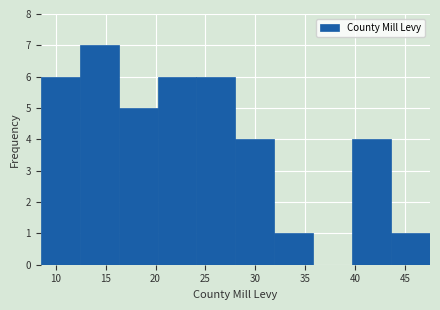

Which range on the x-axis has the tallest bar?

12.4 to 16.3